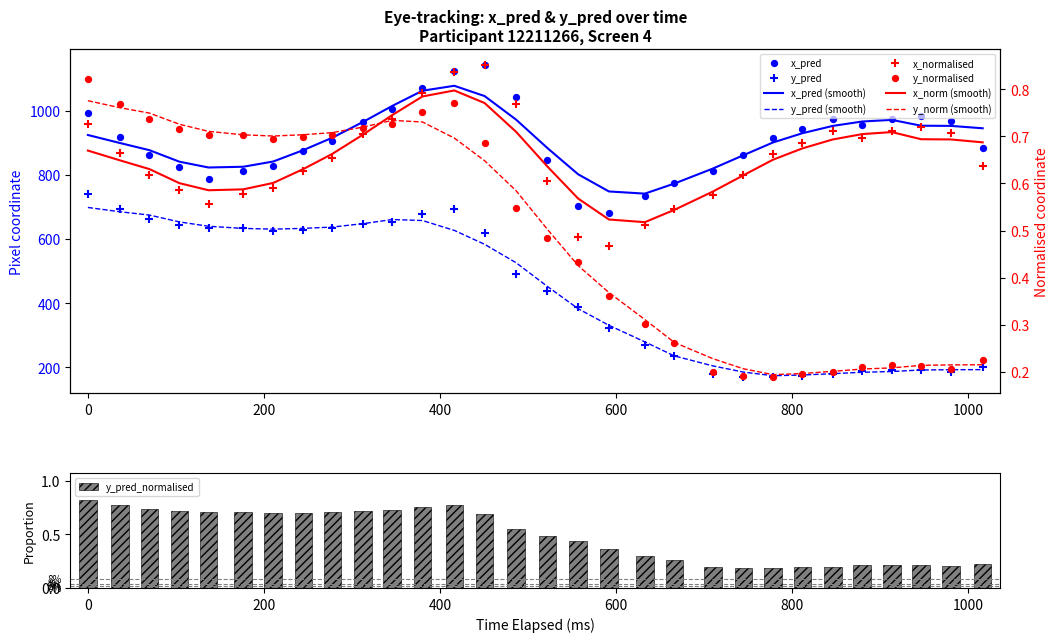

At how many categories does at least one series exceed 500?

30